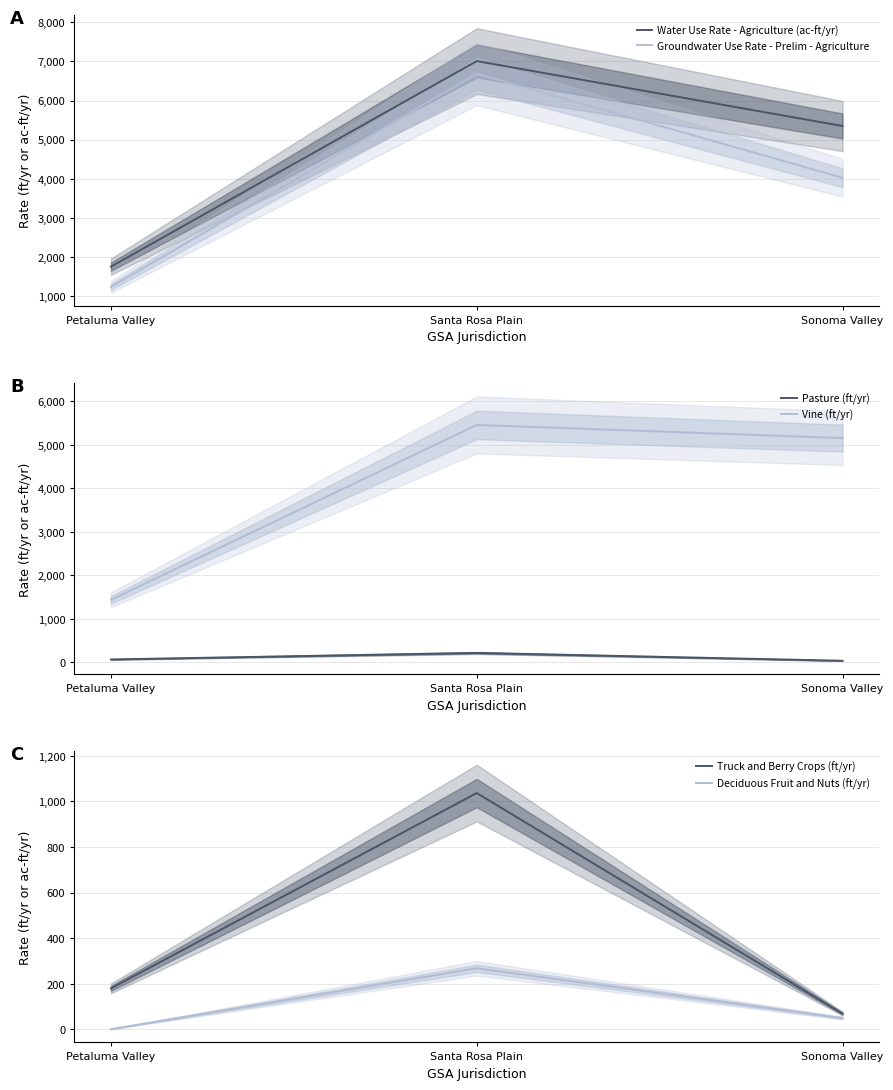

At which label is Groundwater Use Rate - Prelim - Agriculture closest to 3957?

Sonoma Valley